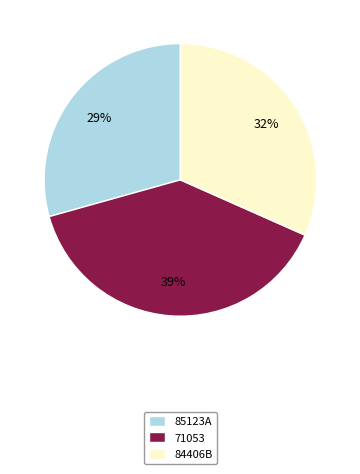

Count the number of slices in the pie.

3